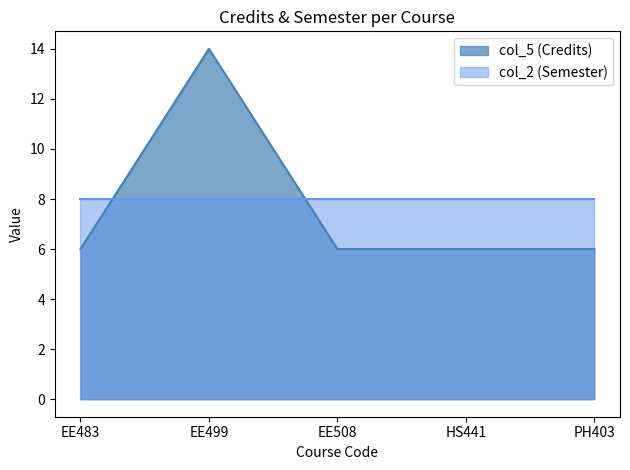

List the labels in order of value, smallest first.

EE483, EE508, HS441, PH403, EE499